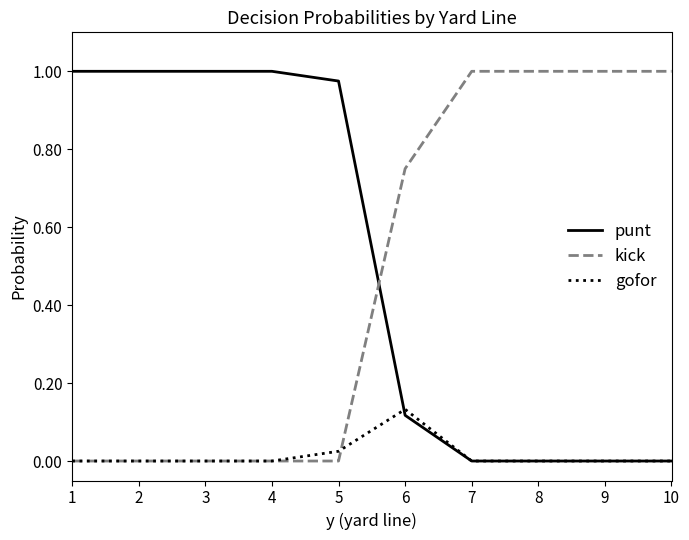

True or false: gofor and punt intersect in this chart.

True